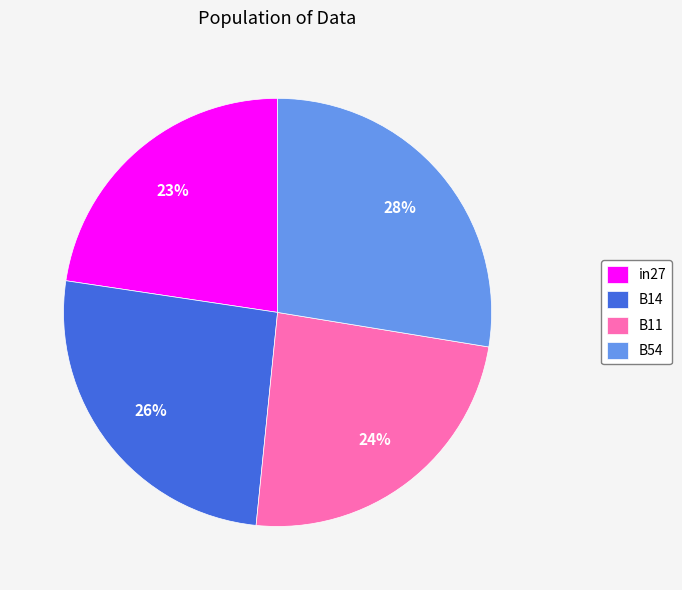

To the nearest percent, what is the average slice percentage?

25%